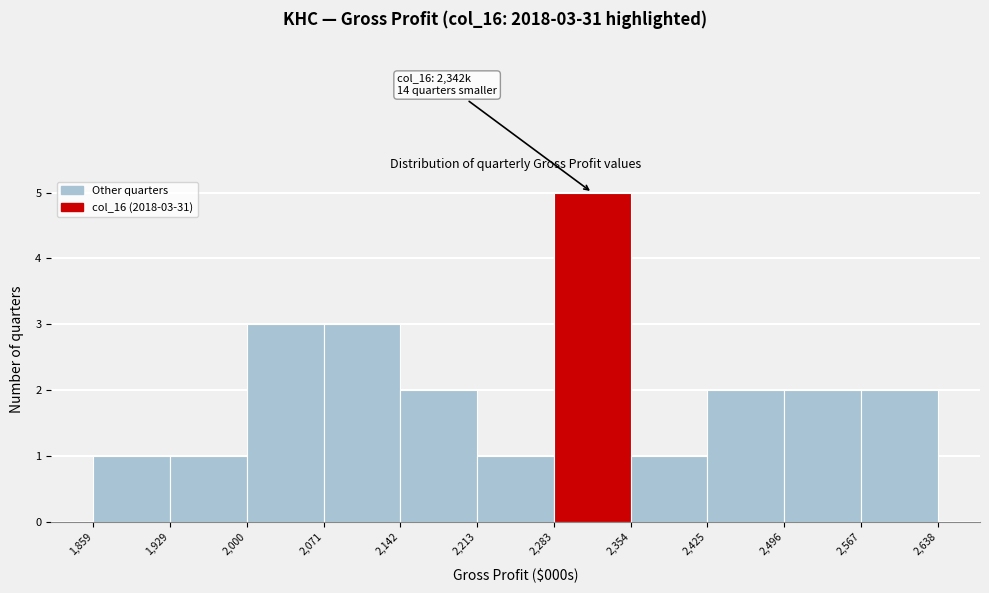

Over which range of the x-axis is the bar tallest?

2,283 to 2,354